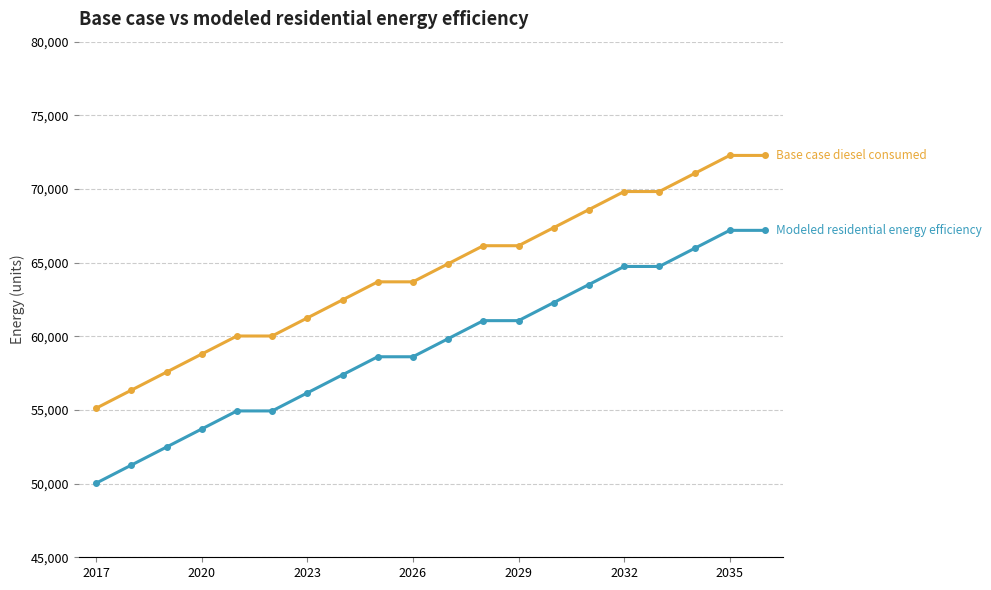

What is the smallest value displayed?

50030.5